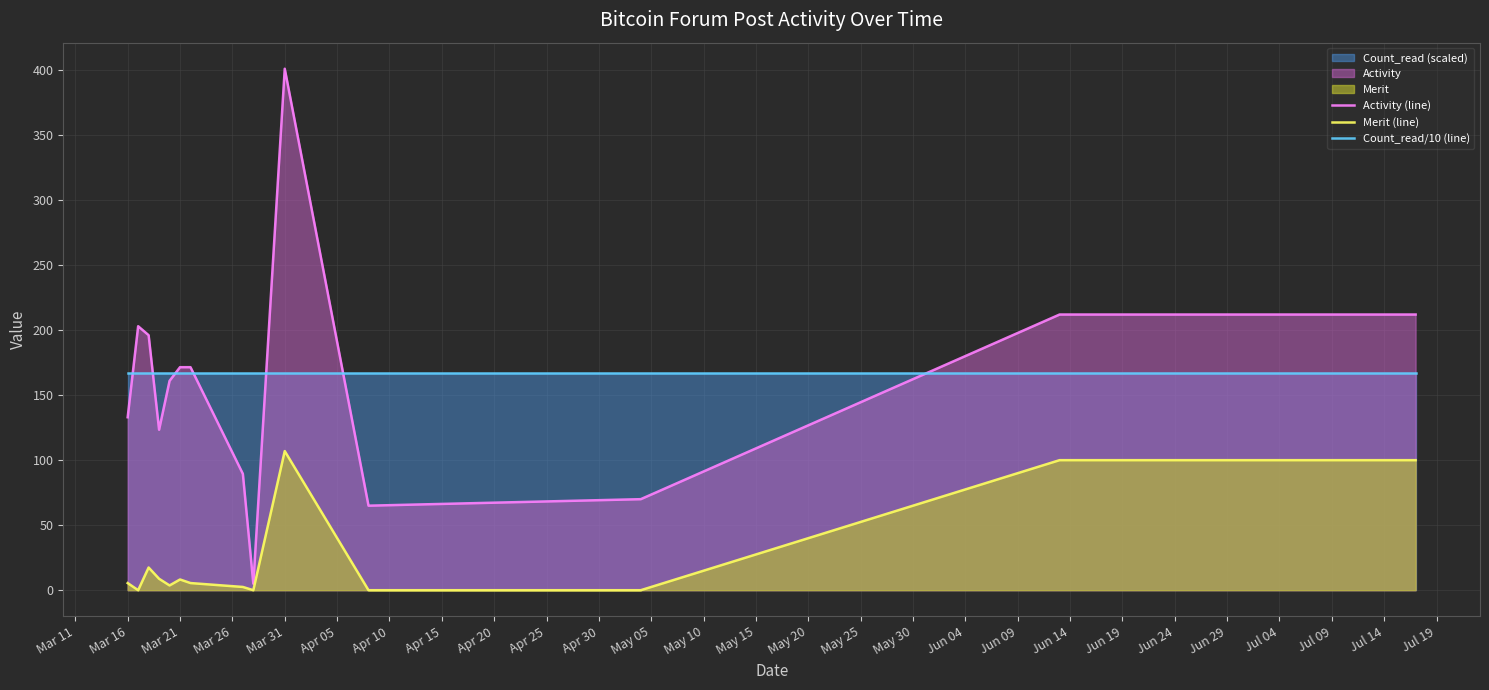

True or false: Merit (line) and Count_read/10 (line) intersect in this chart.

False